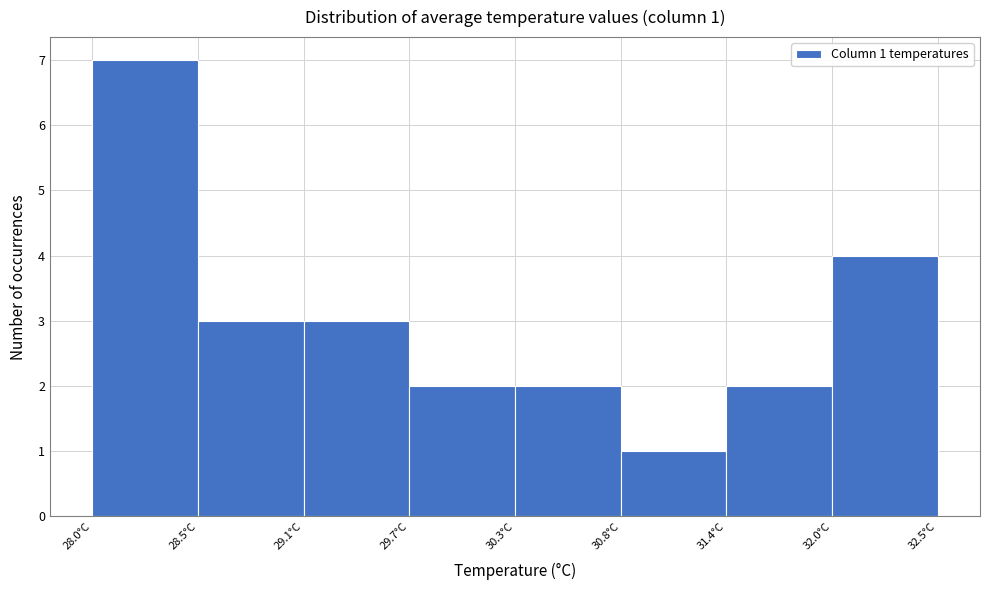

Over which range of the x-axis is the bar tallest?

28.0 to 28.5